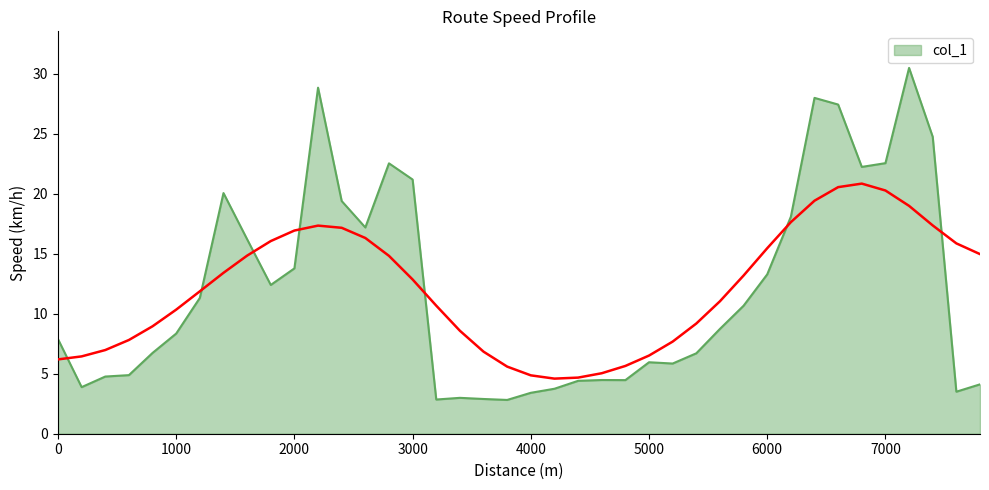

Count the number of values greater than 8.

21